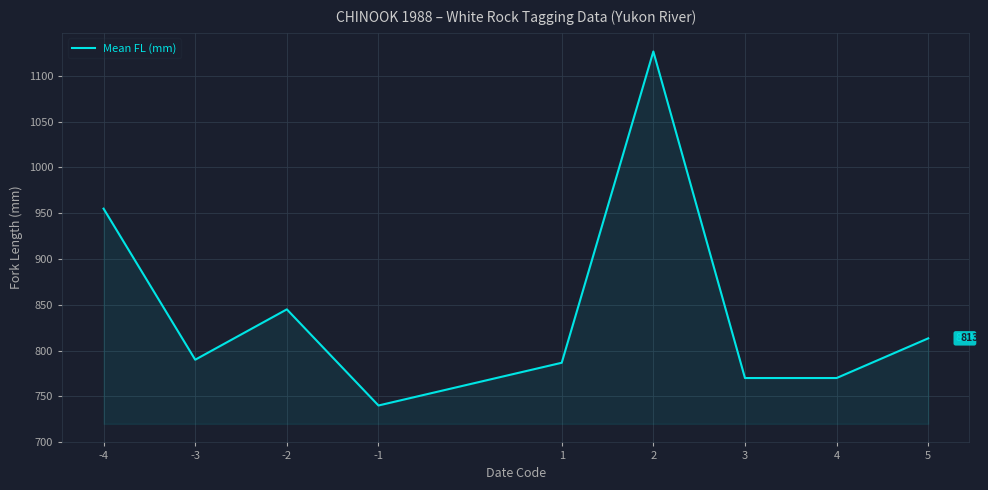

Reading left to right, what are all the values shown in this chart?

955.0	790.0	845.0	740.0	786.7	1126.7	770.0	770.0	813.3